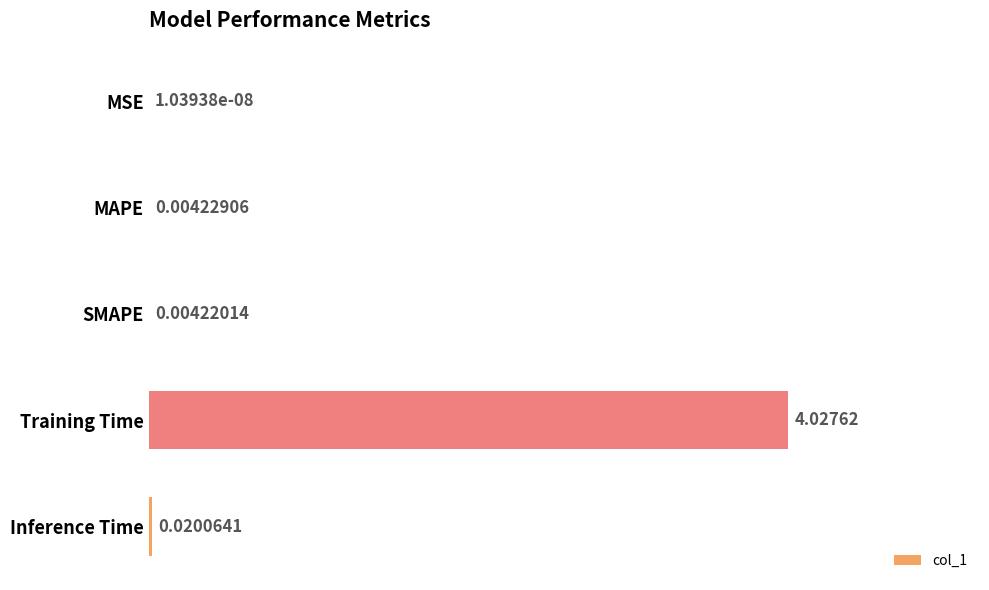

Are the bars horizontal?

Yes